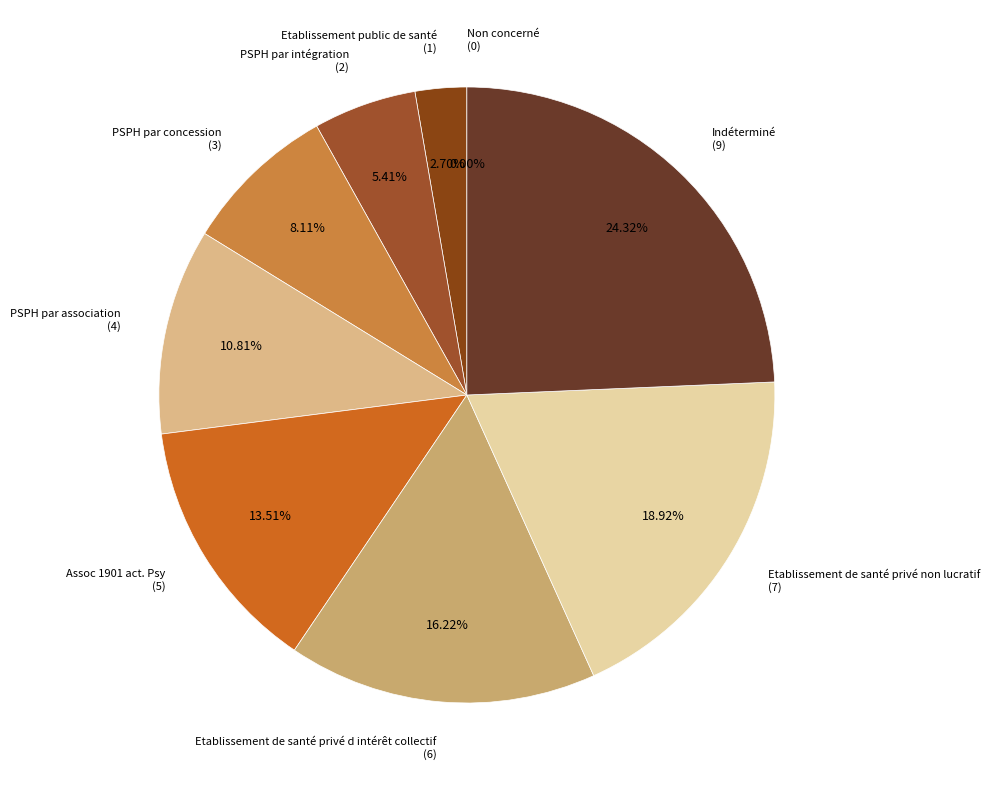

Rank the categories by value from highest to lowest.

Indéterminé, Etablissement de santé privé non lucratif, Etablissement de santé privé d intérêt collectif, Assoc 1901 act. Psy, PSPH par association, PSPH par concession, PSPH par intégration, Etablissement public de santé, Non concerné